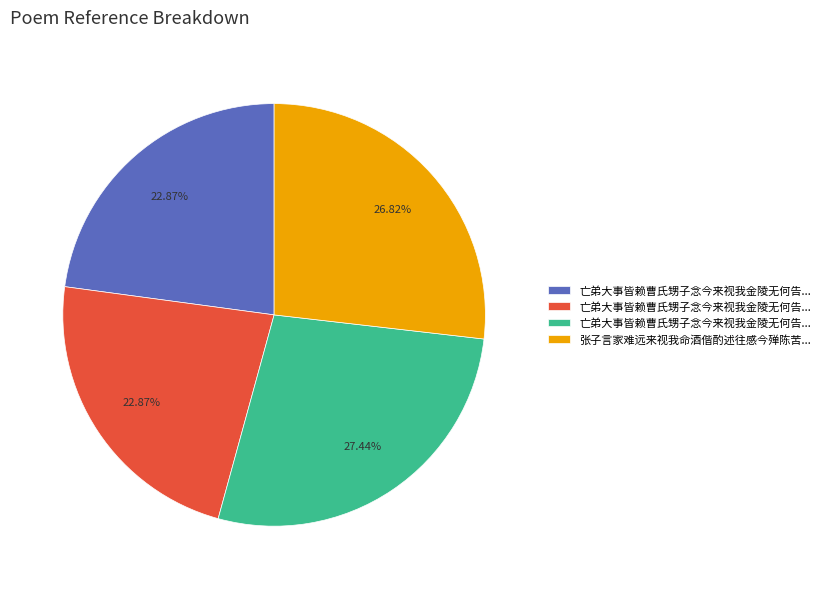

Is there any slice that represents more than half of the pie?

No